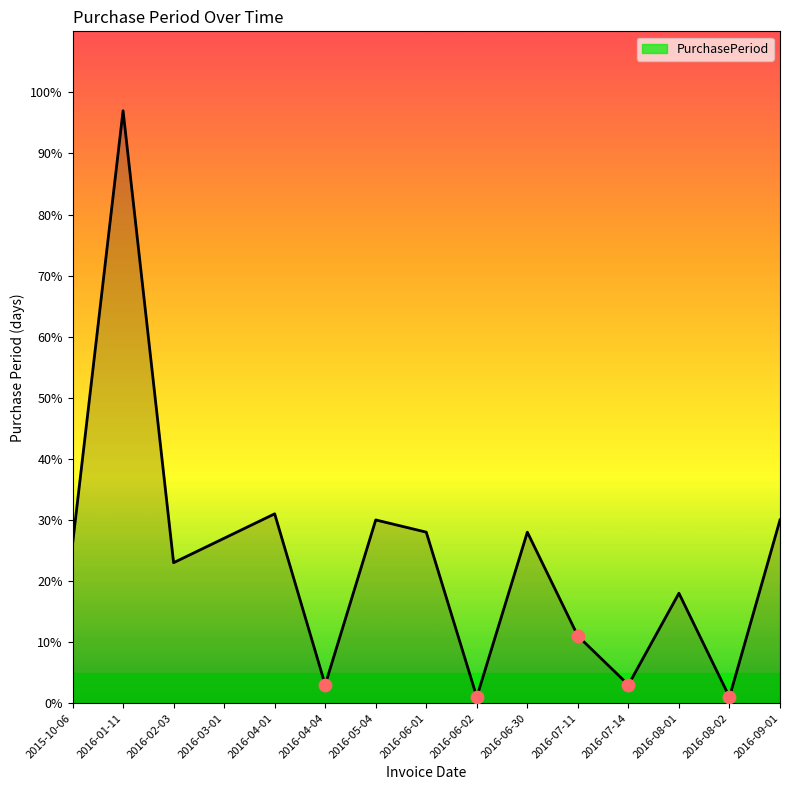

Approximately how many times larger is the value at 2016-04-01 compared to 2016-09-01?

1.0